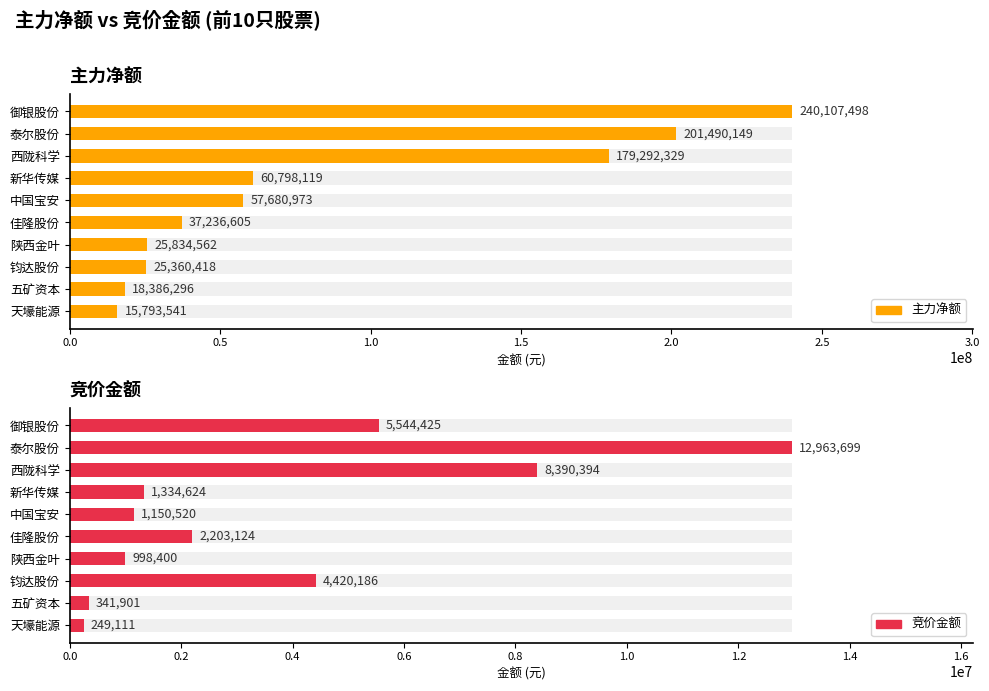

Is the value of 主力净额 at 中国宝安 greater than the value of 竞价金额 at 新华传媒?

Yes